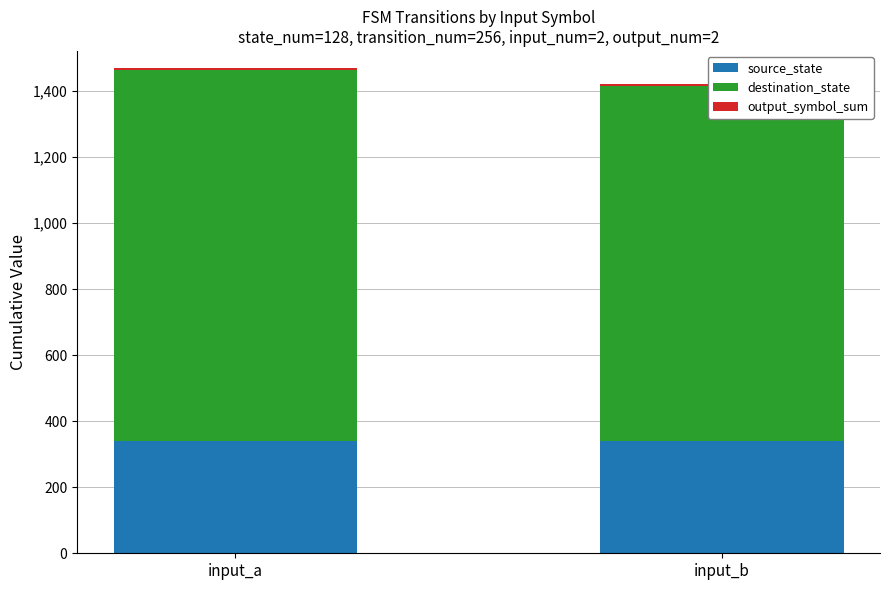

What are all the series names shown in the legend?

source_state, destination_state, output_symbol_sum